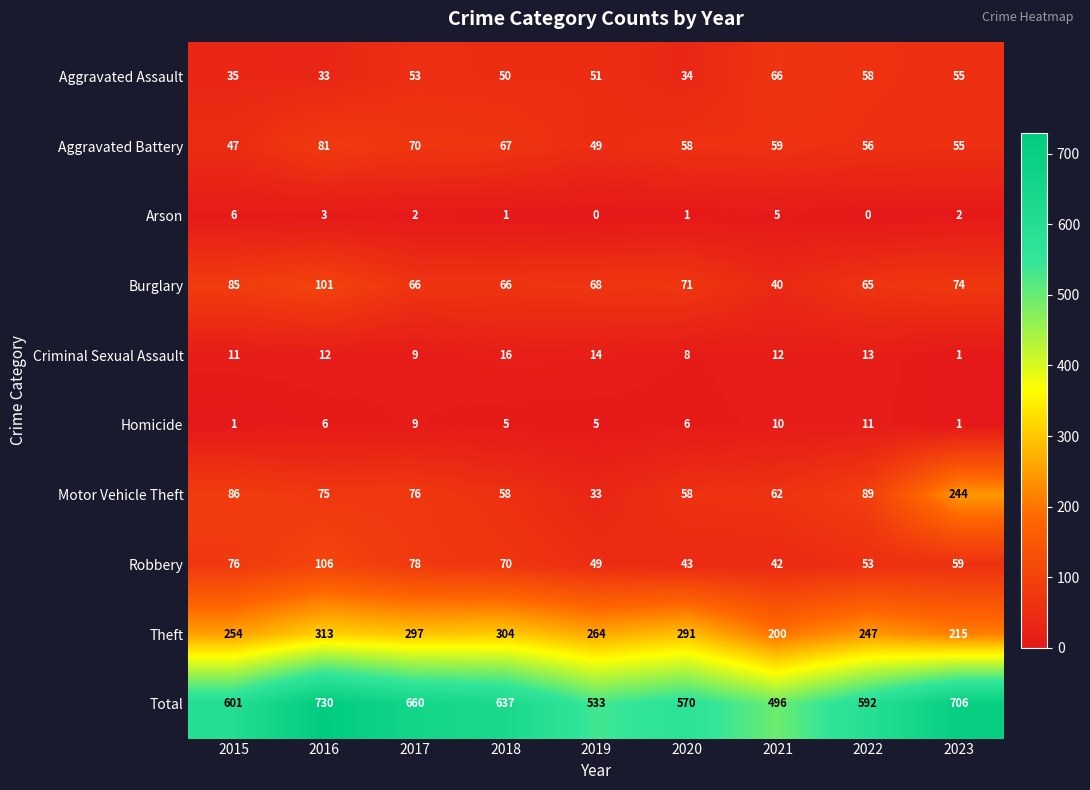

What is the minimum value for Aggravated Assault?

33